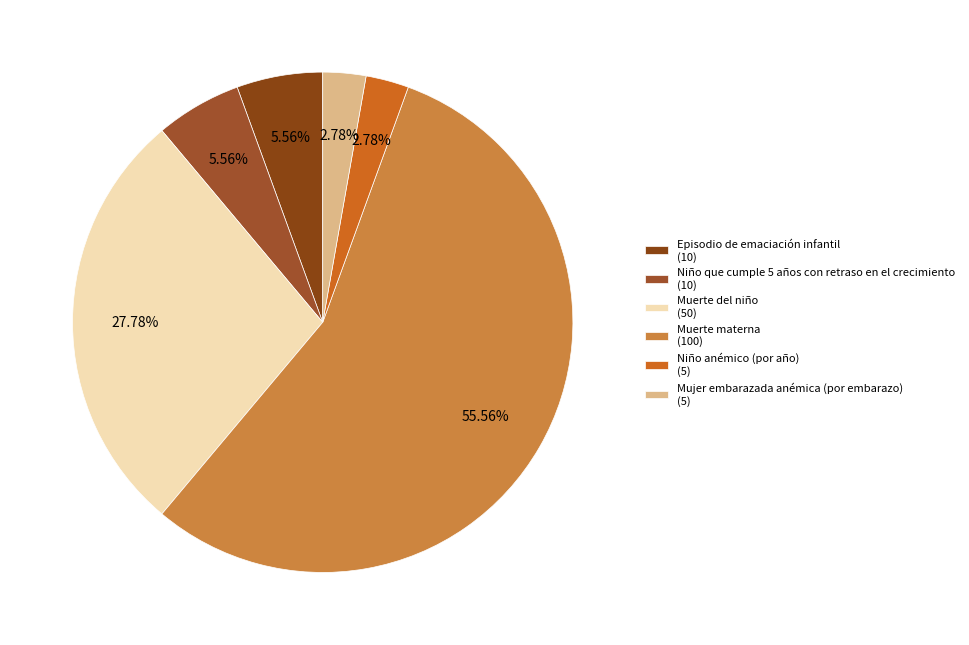

What percentage is the Niño anémico (por año) slice, to the nearest percent?

3%